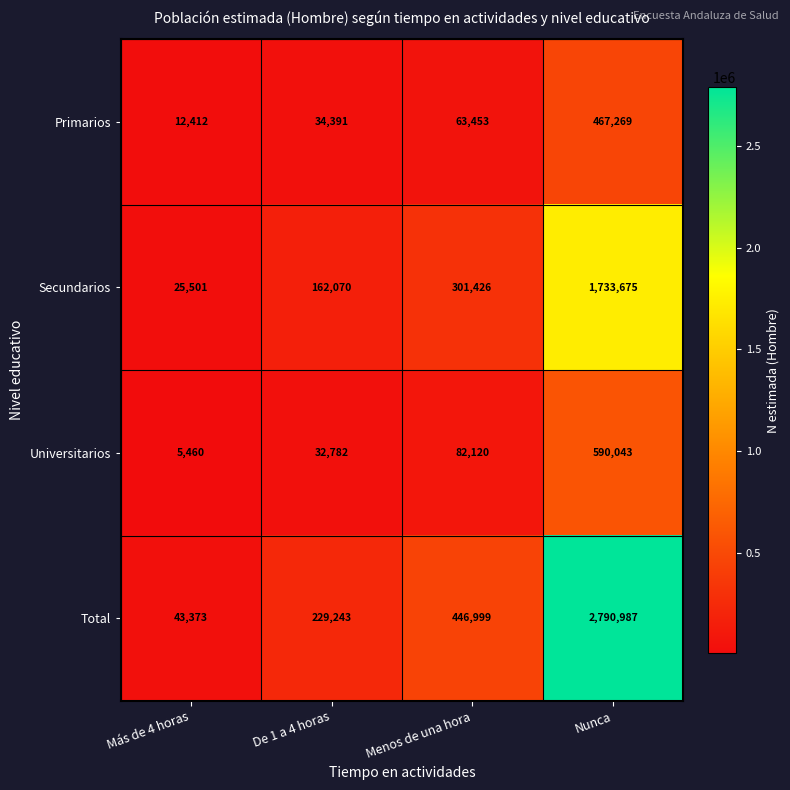

True or false: Secundarios has a value of 1733675 at Nunca.

True